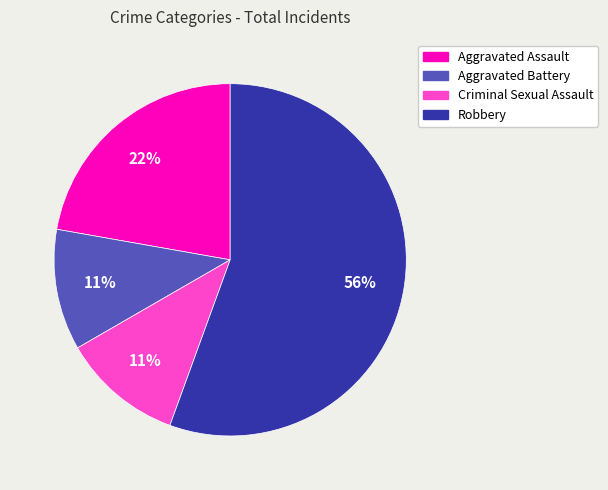

The Aggravated Battery slice represents 11% of the pie. True or false?

True